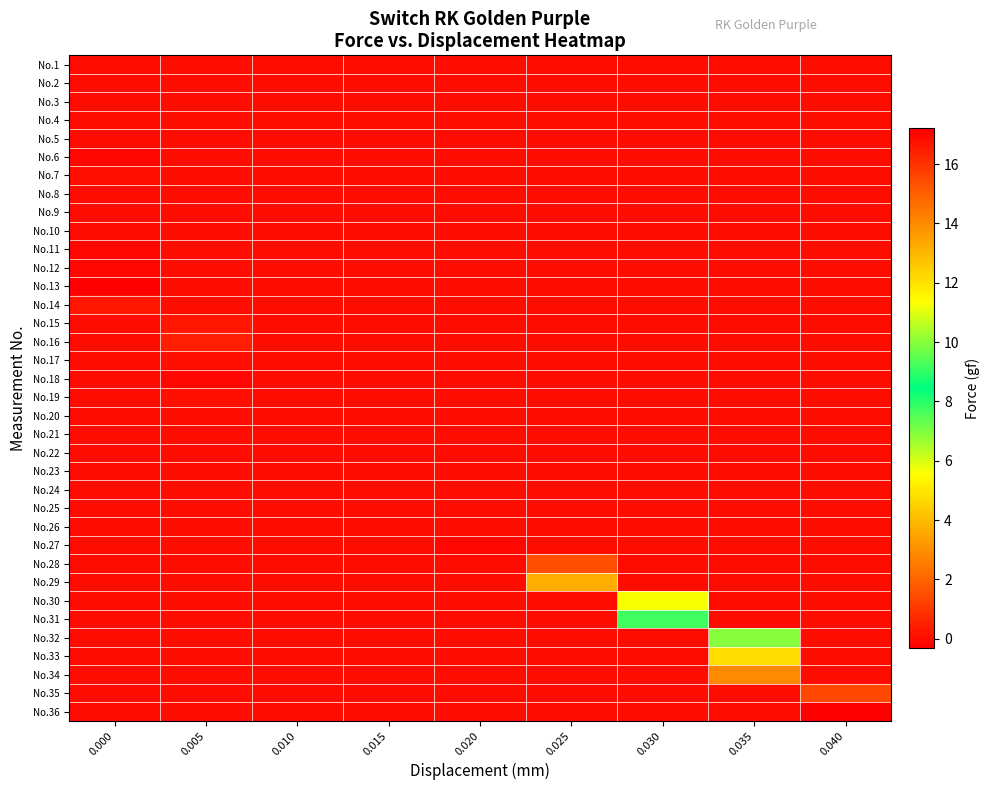

What is the maximum value shown in the chart?

17.2